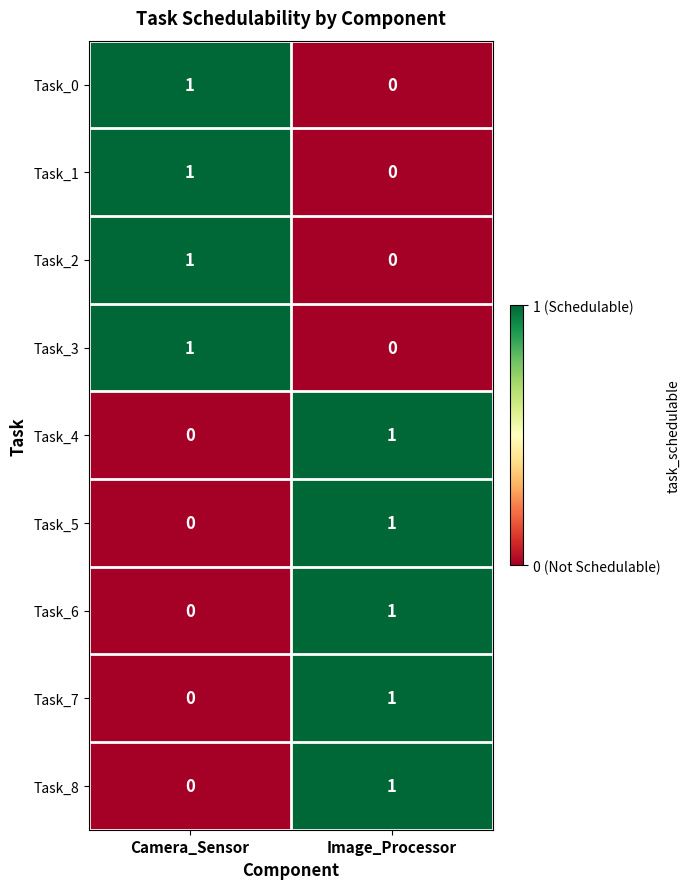

What is the difference between the highest and lowest values at Camera_Sensor?

1